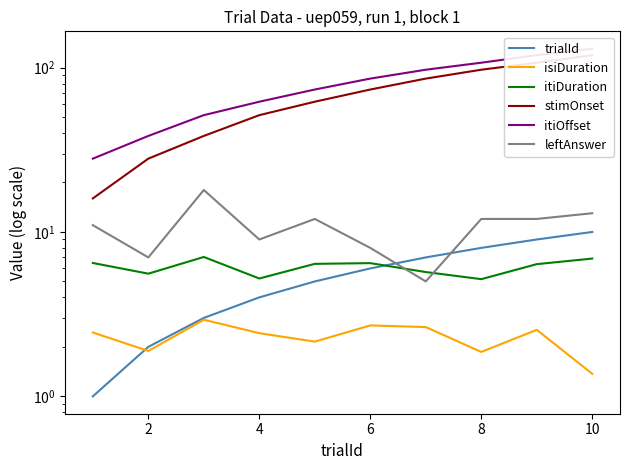

How many lines are shown in the chart?

6